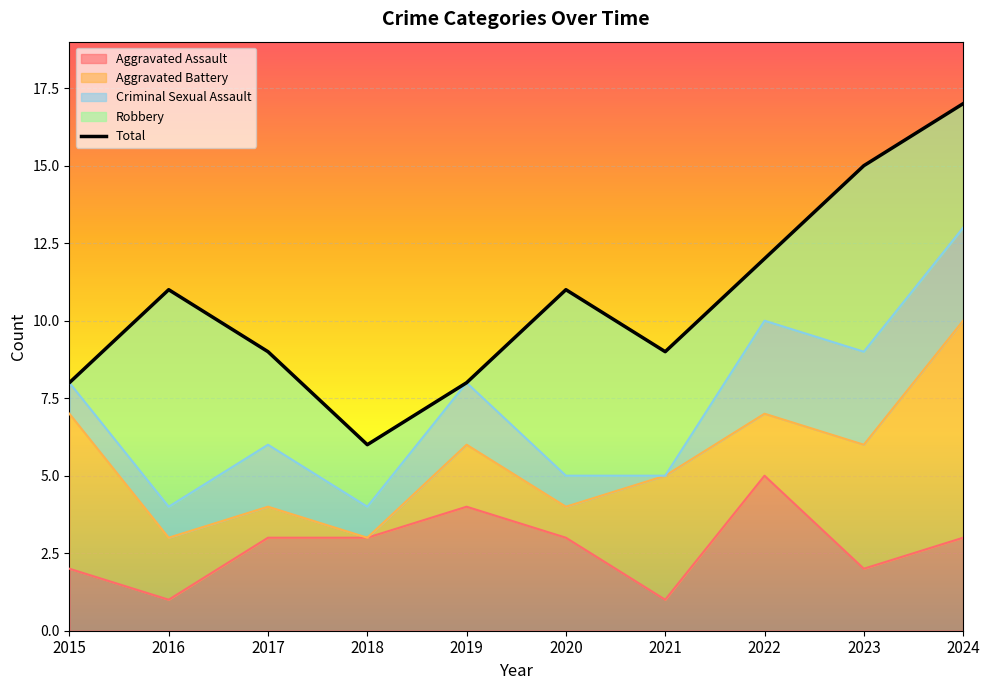

What is the difference between the values at 2020 and 2021?

2